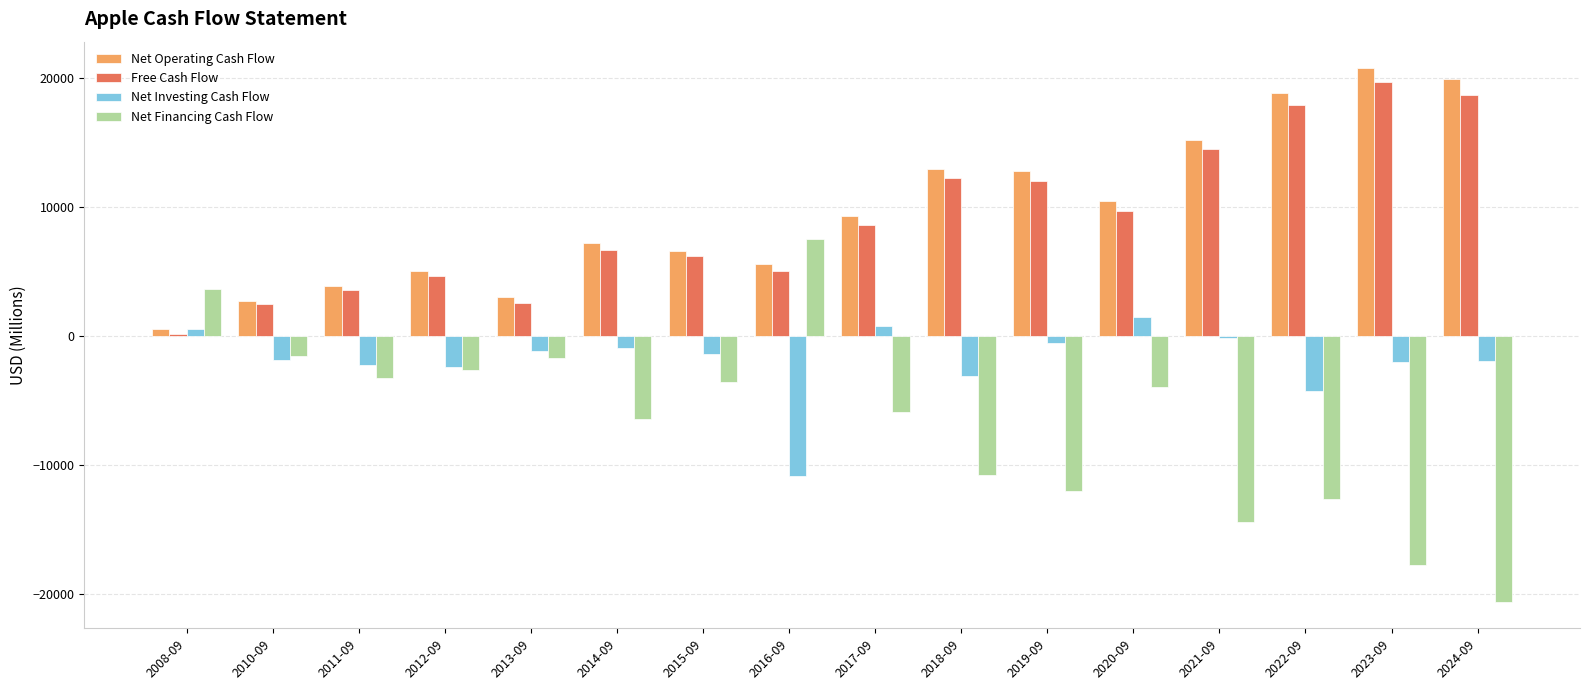

Is the value of Net Investing Cash Flow at 2024-09 greater than the value of Free Cash Flow at 2022-09?

No